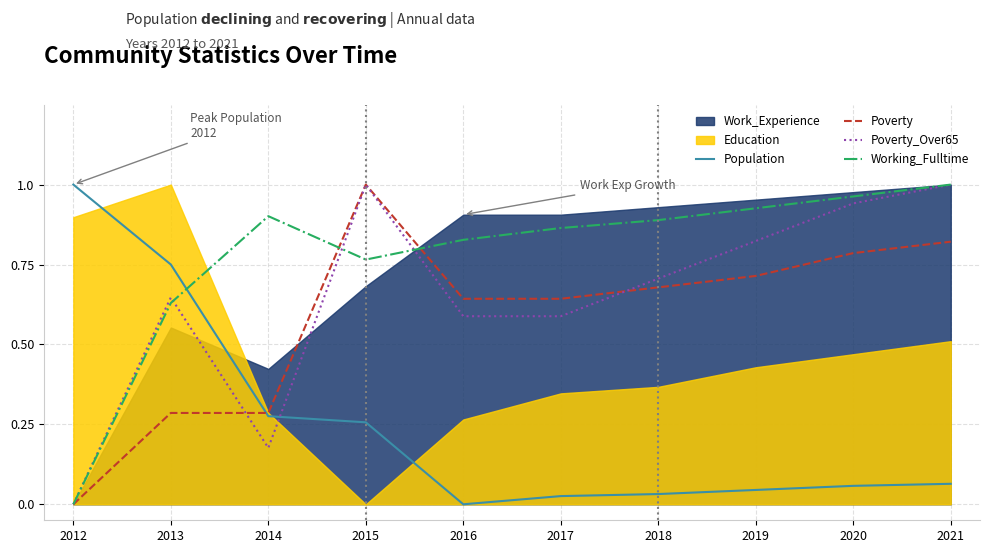

Which series has the largest total across all categories?

Working_Fulltime